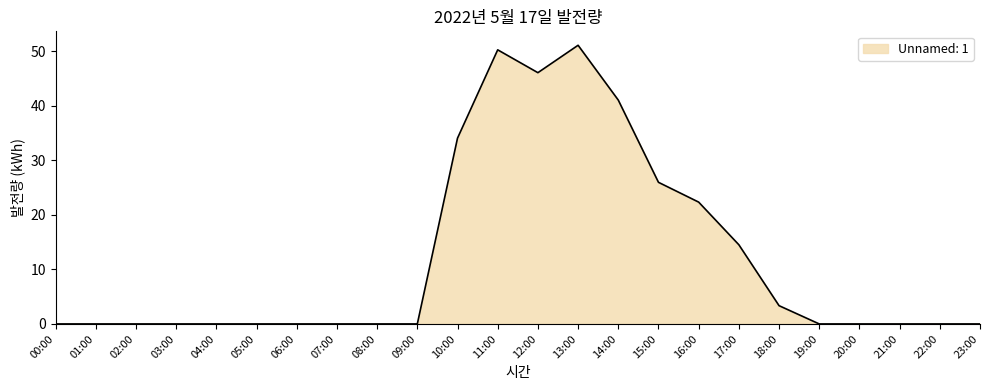

The chart shows a value of 18.5 at 19:00. True or false?

False